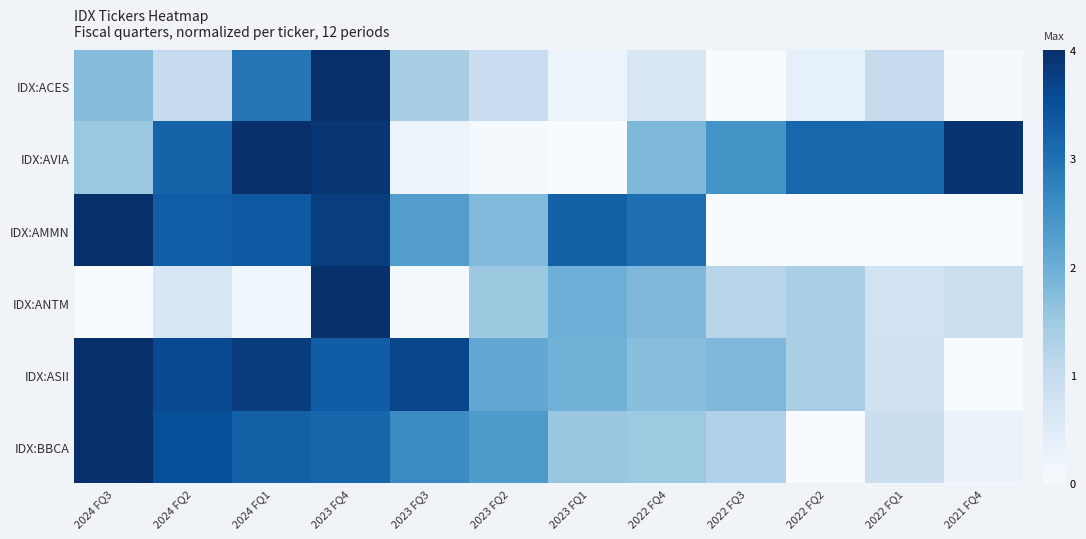

What is the difference between the highest and lowest values at 2024 FQ3?

1.0